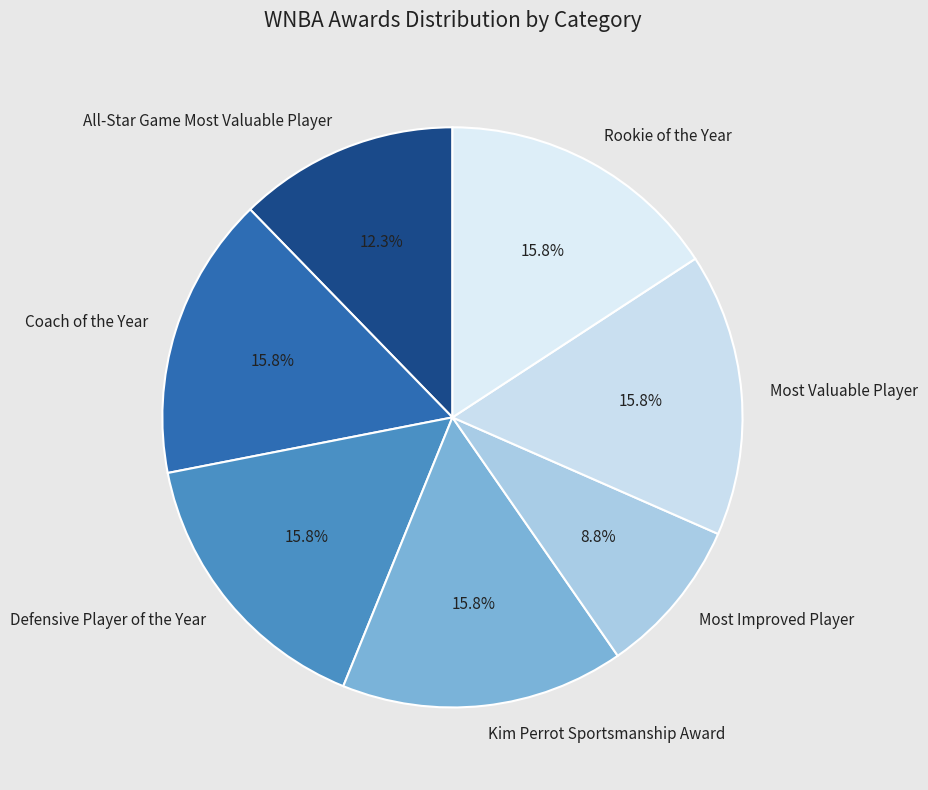

How many slices are in this pie chart?

7